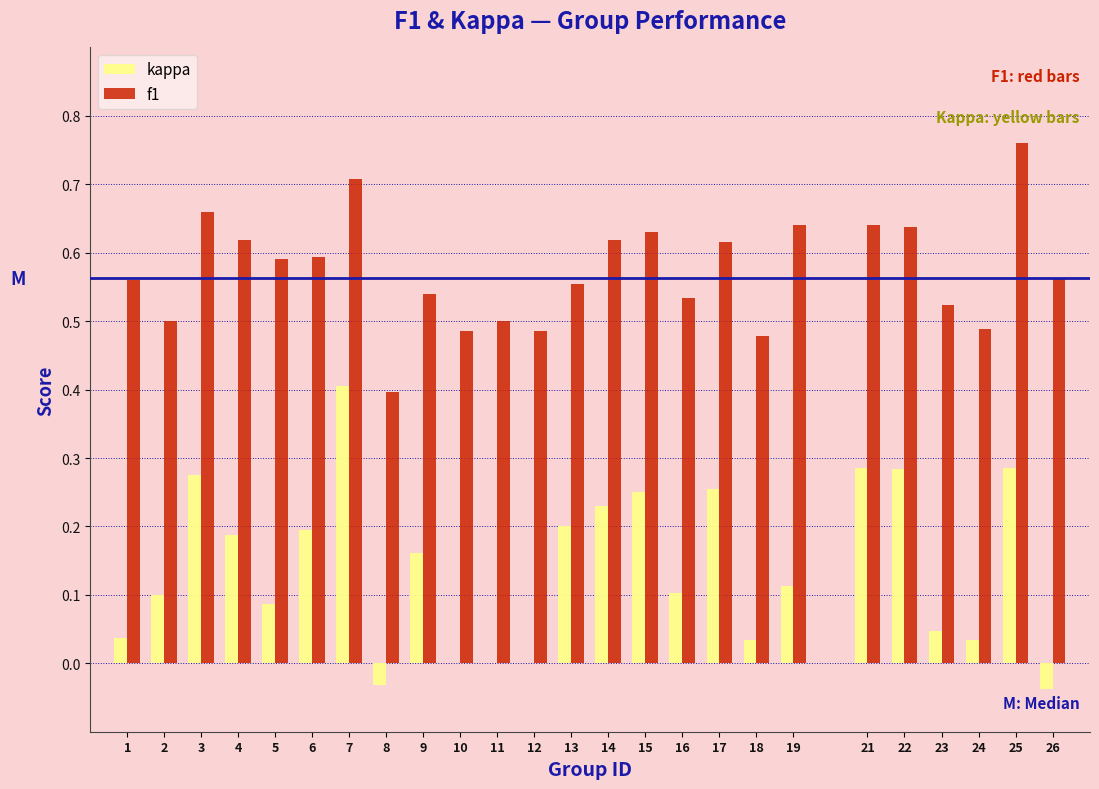

Which series has the largest total across all categories?

f1